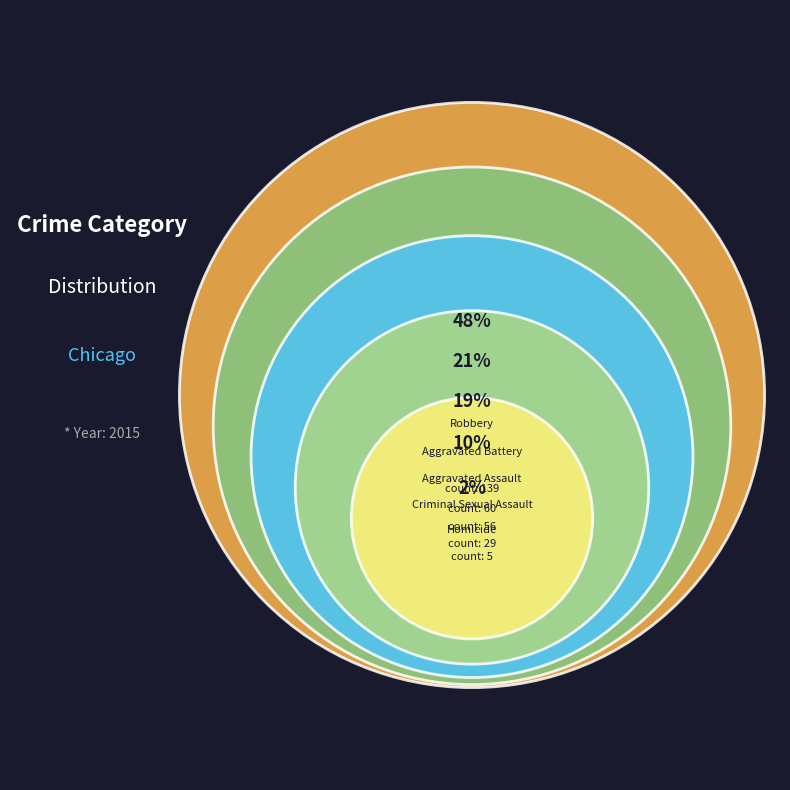

Is the sum of Aggravated Battery and Homicide greater than half?

No